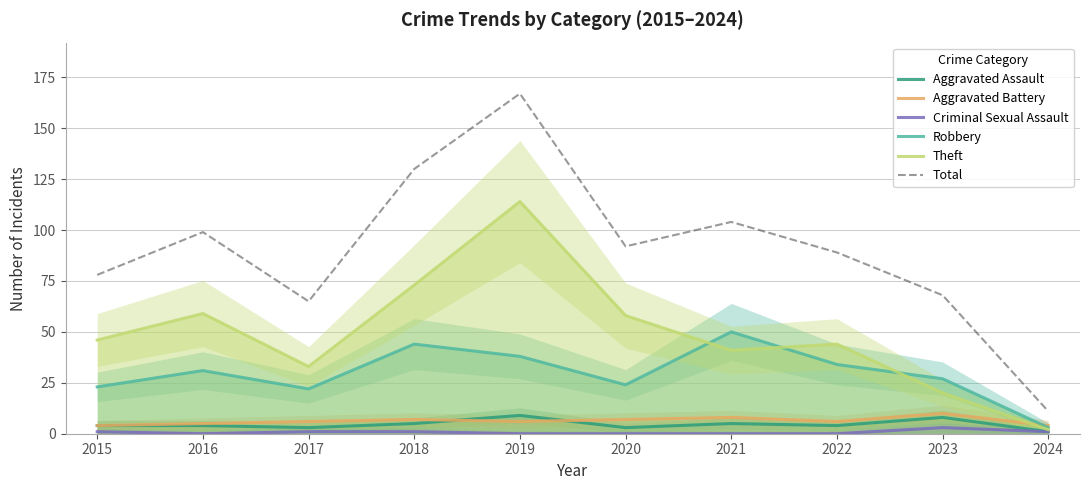

Rank the categories by Criminal Sexual Assault value from highest to lowest.

2023, 2015, 2017, 2018, 2024, 2016, 2019, 2020, 2021, 2022